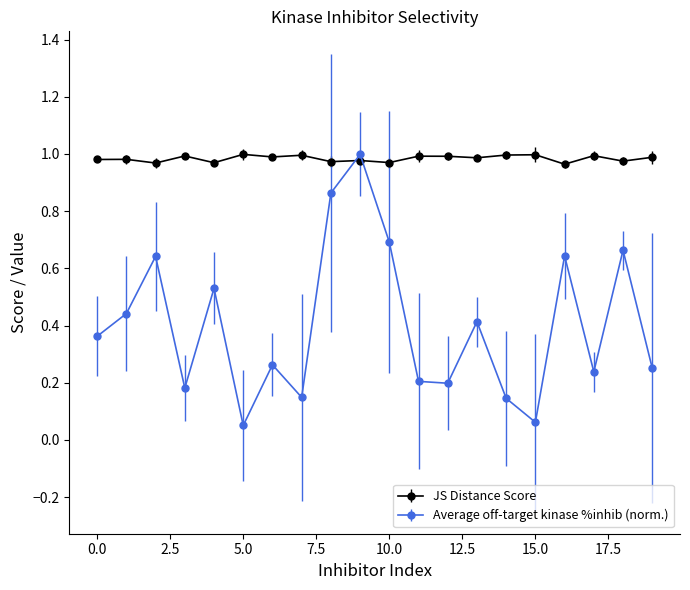

How many intersections are there between Average off-target kinase %inhib (norm.) and JS Distance Score?

2